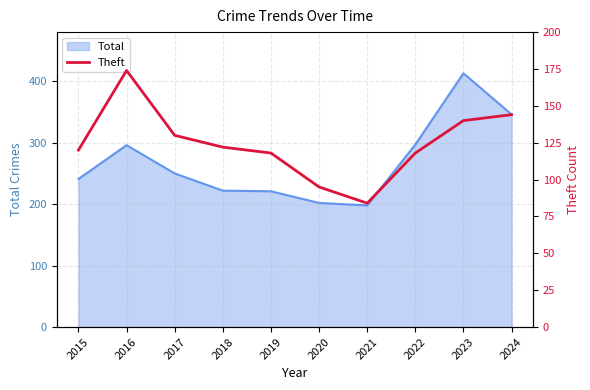

Which category has the highest value in the Total series?

2023